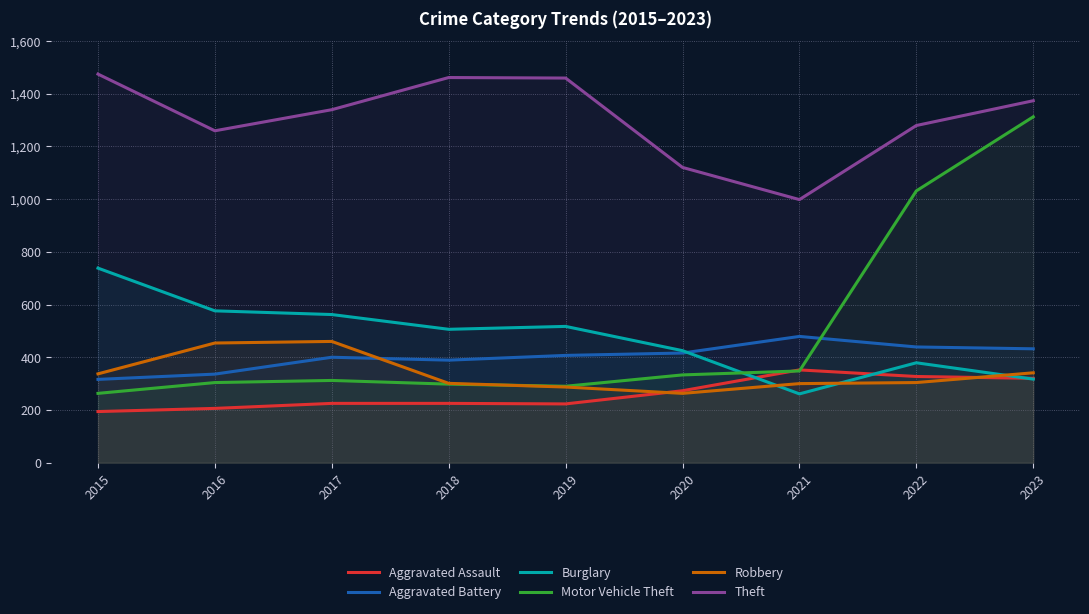

Is it true that Aggravated Assault equals 225 at 2018?

True